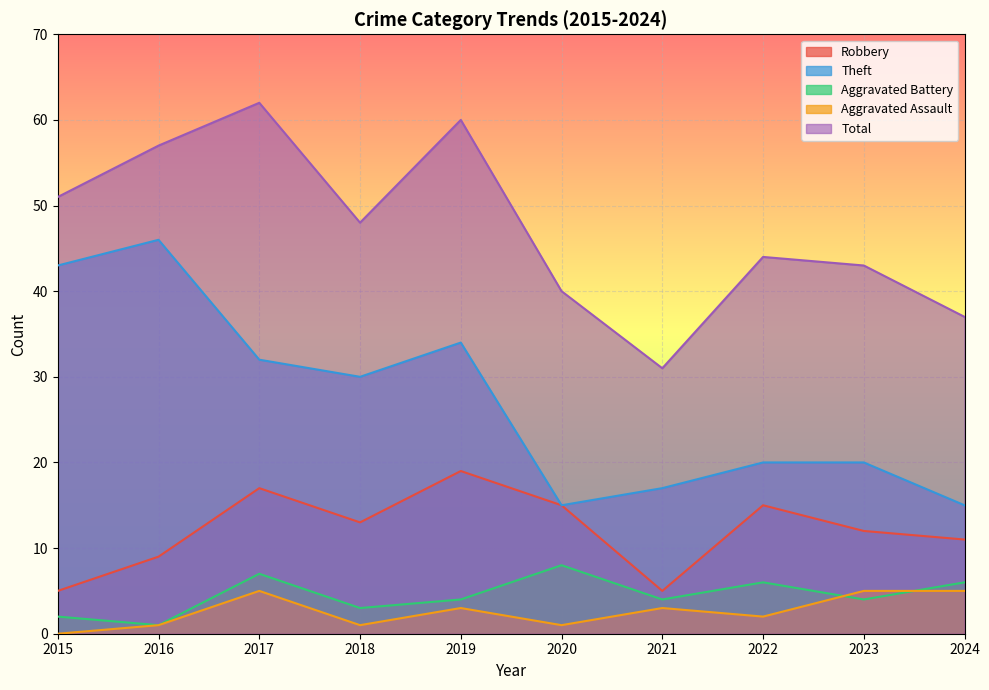

Is the value of Aggravated Battery at 2019 greater than the value of Total at 2024?

No